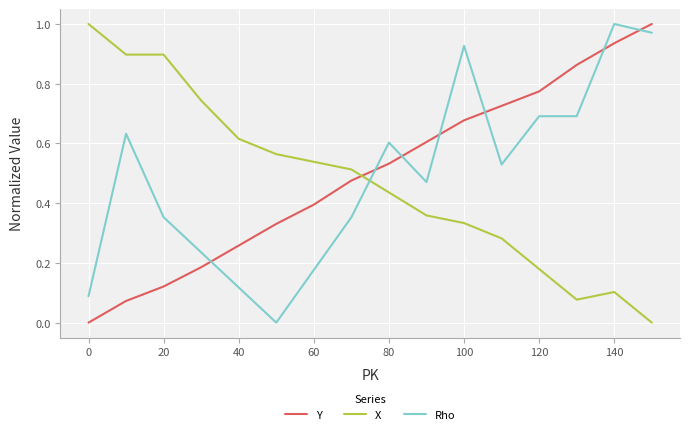

True or false: Y and X intersect in this chart.

True